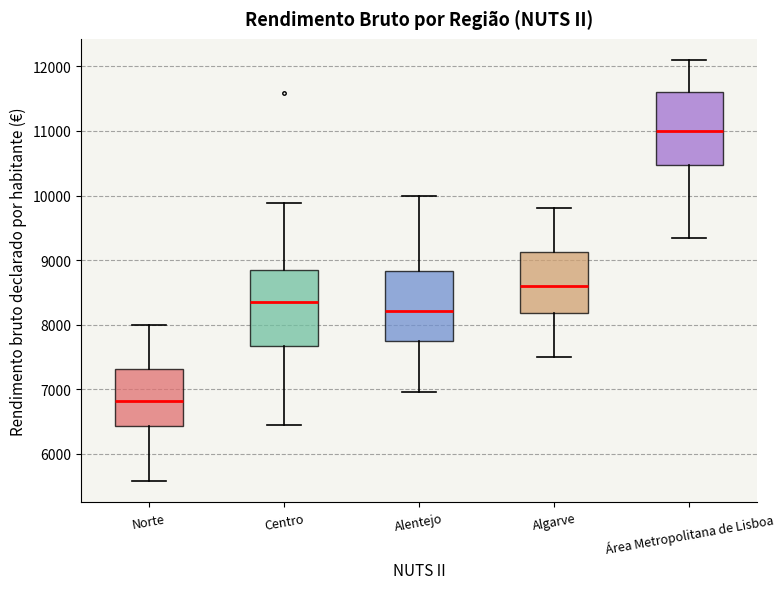

Which box's median line is the highest?

Área Metropolitana de Lisboa